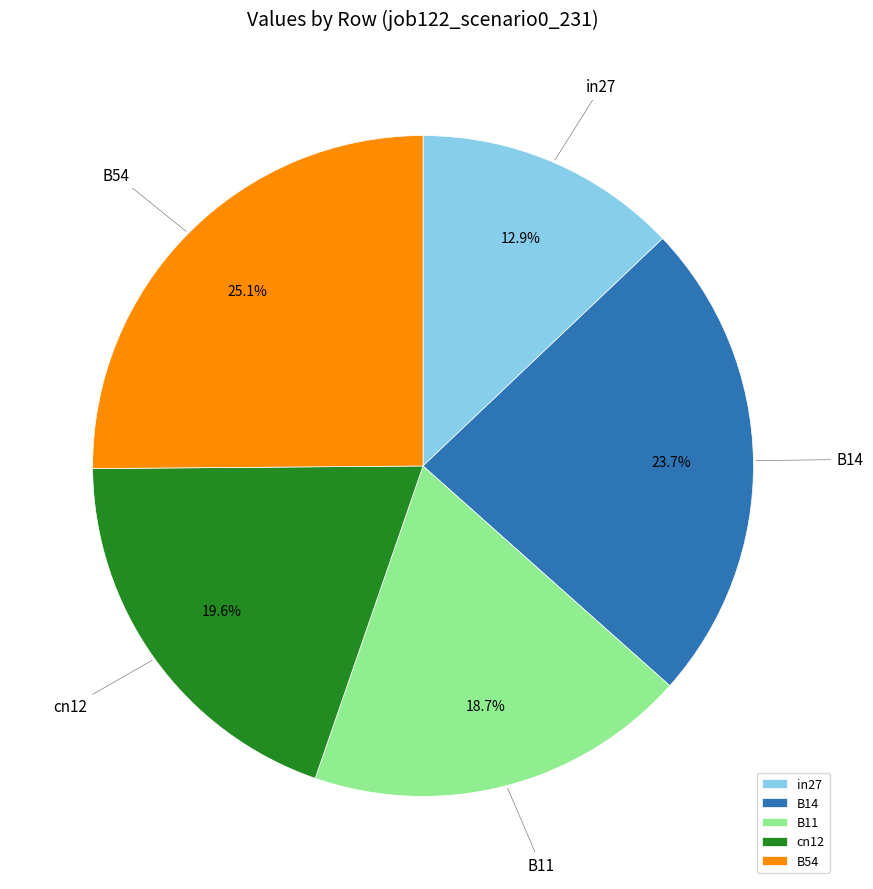

How many slices are in this pie chart?

5